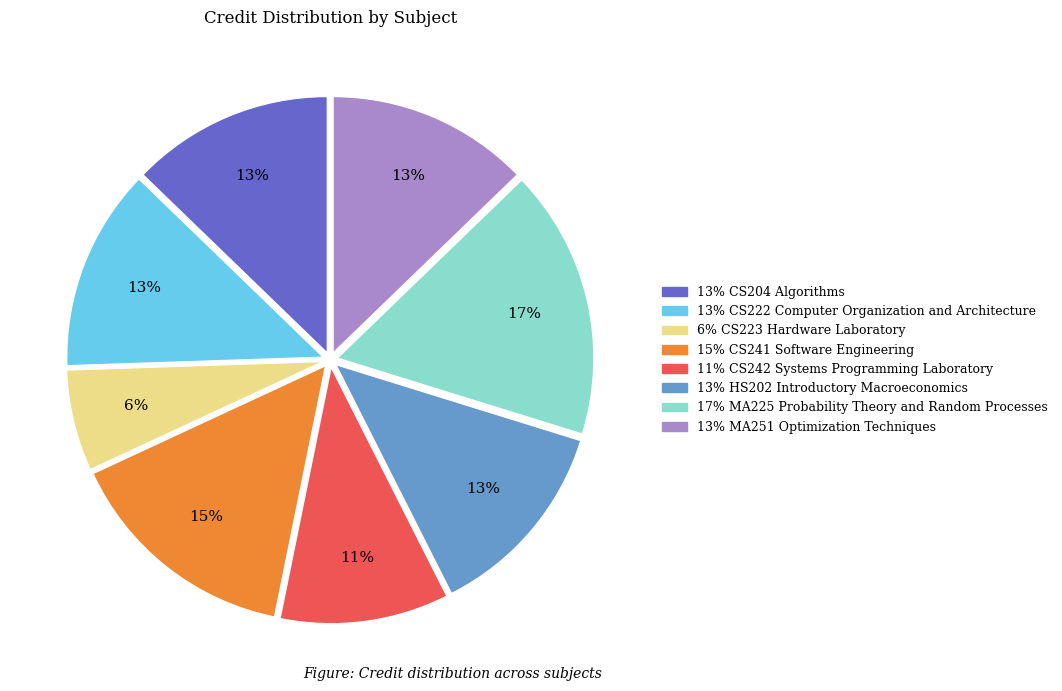

To the nearest percent, what is the difference between the largest and smallest slice percentages?

11%